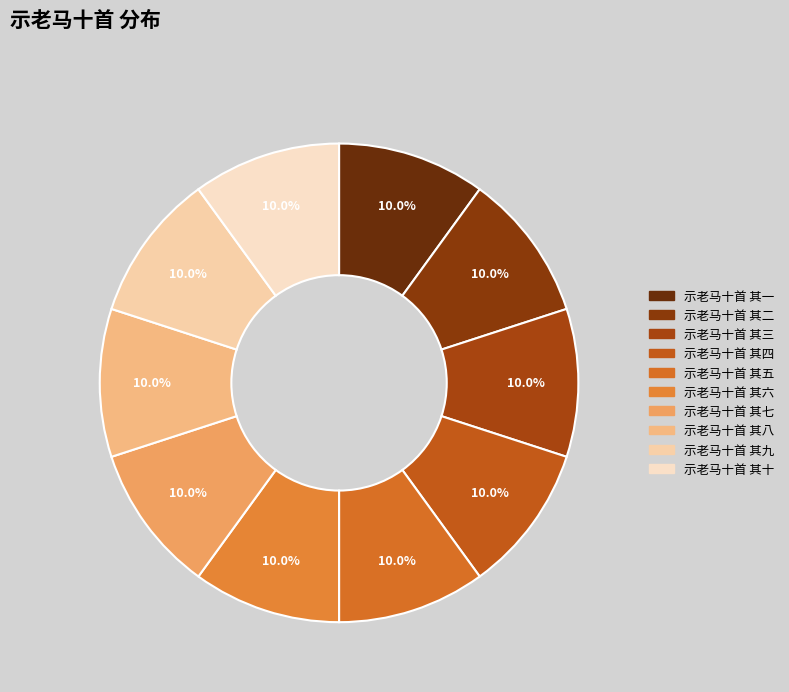

Count the number of slices in the pie.

10